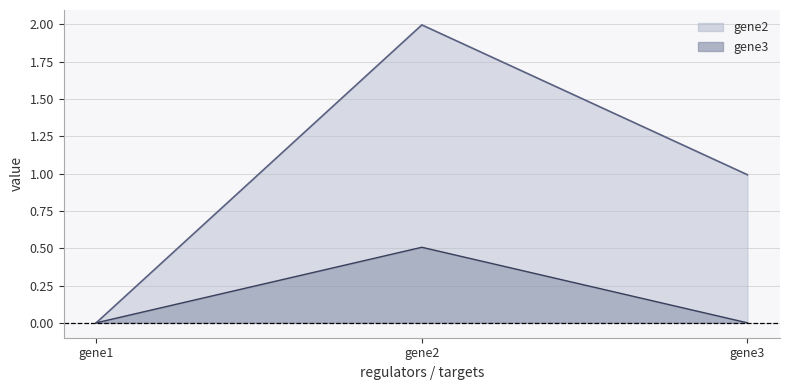

Which label corresponds to the largest value in the chart?

gene2